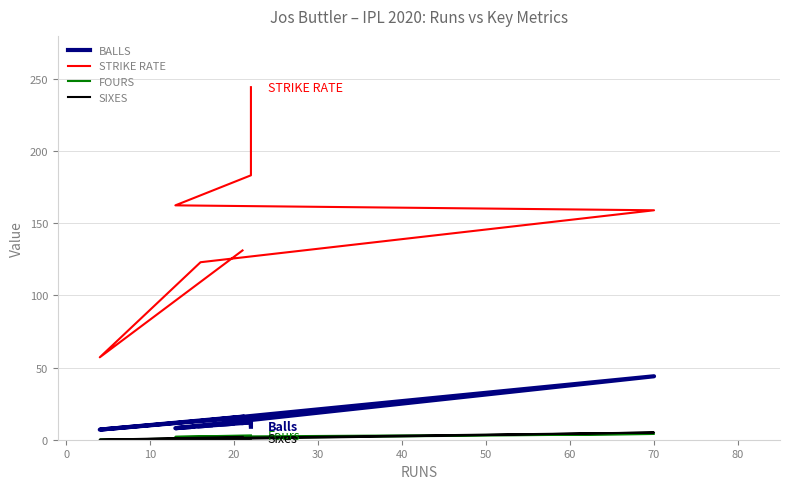

What is the sum of the FOURS values at 20 and 10?

5.0